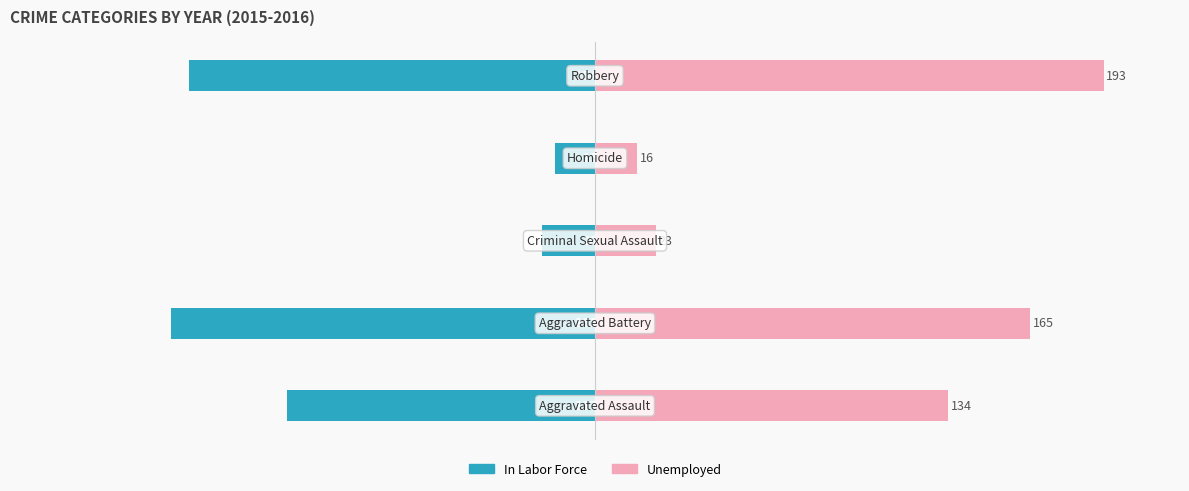

Which has a higher value, 3 or 0?

3